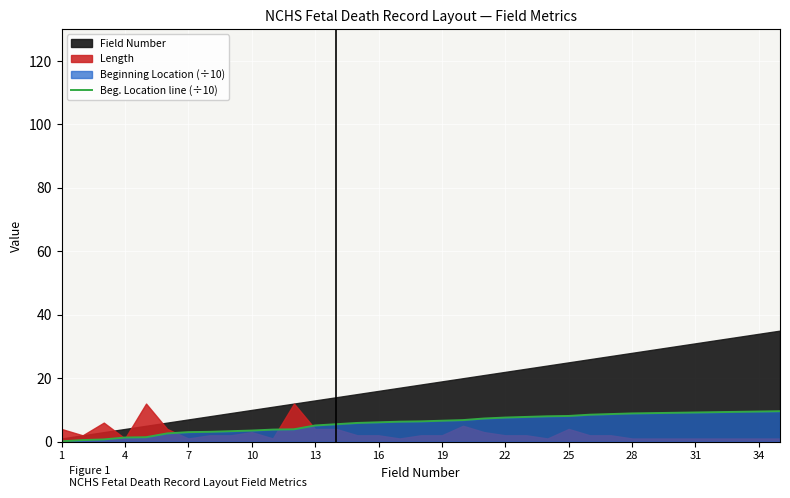

True or false: Beg. Location line (÷10) has a value of 14.8 at 34.

False